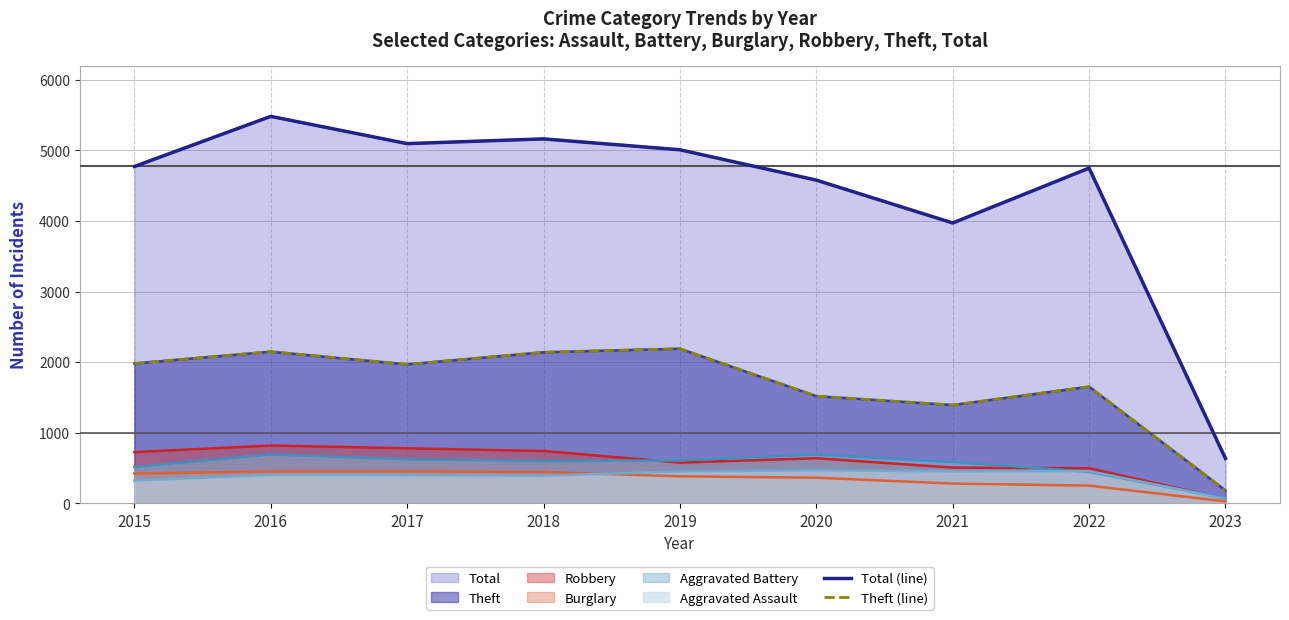

At which label does Total (line) reach its peak?

2016